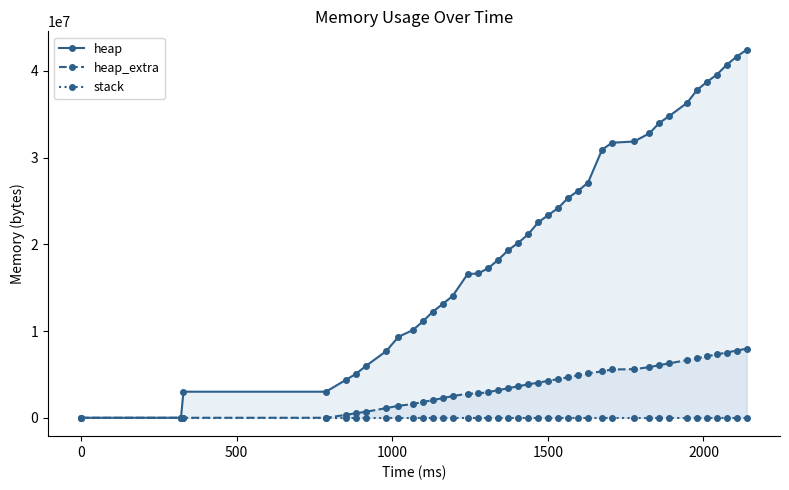

How many lines are shown in the chart?

3